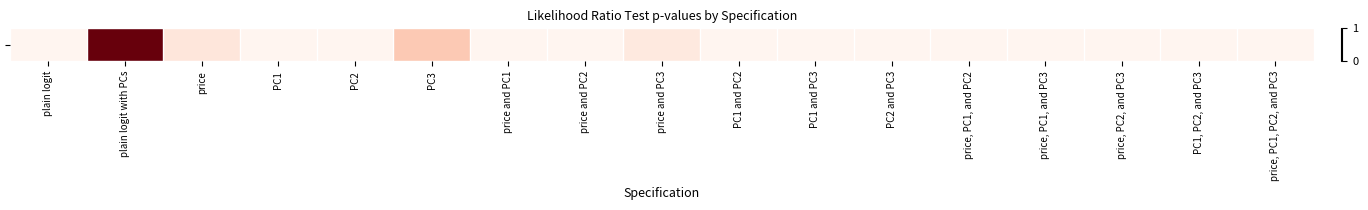

What is the change in value from price to price, PC1, and PC2?

-0.1